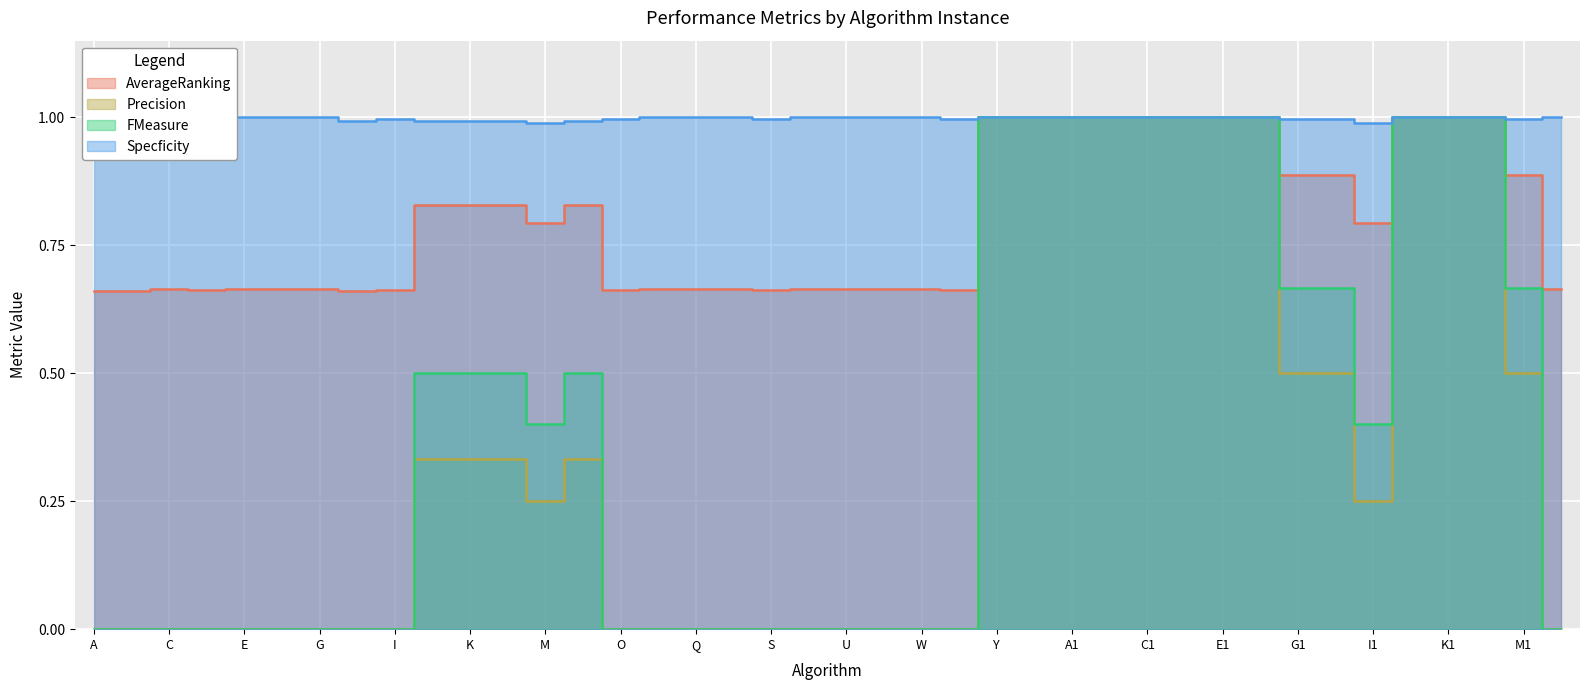

At which category is the sum across all series the highest?

Y